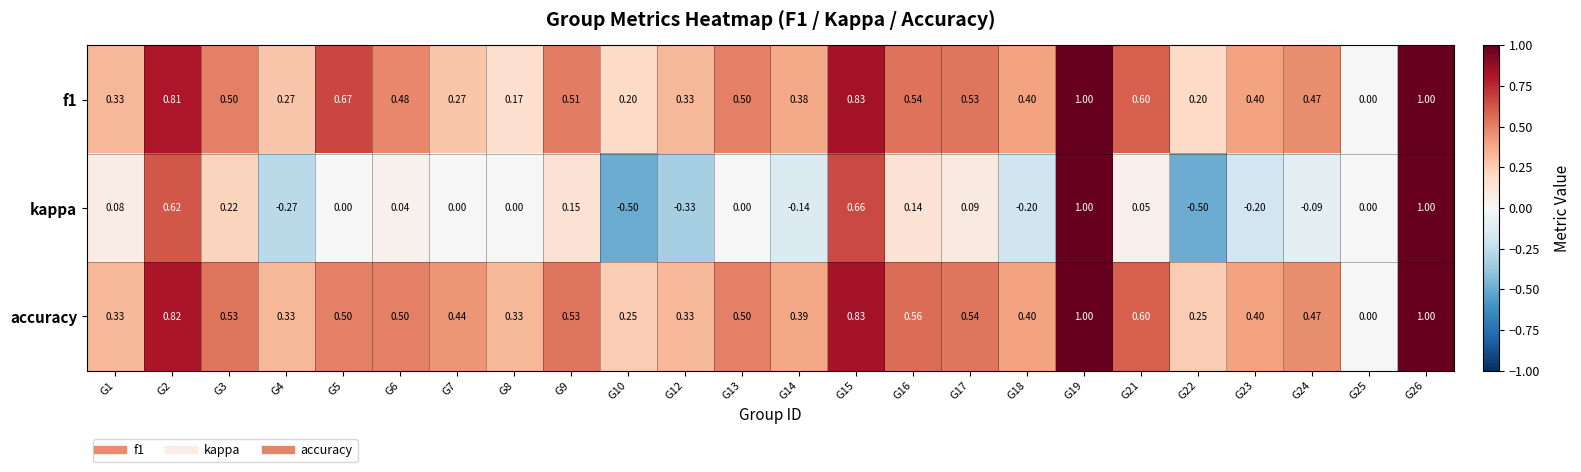

Is the value of accuracy at G13 greater than the value of f1 at G15?

No